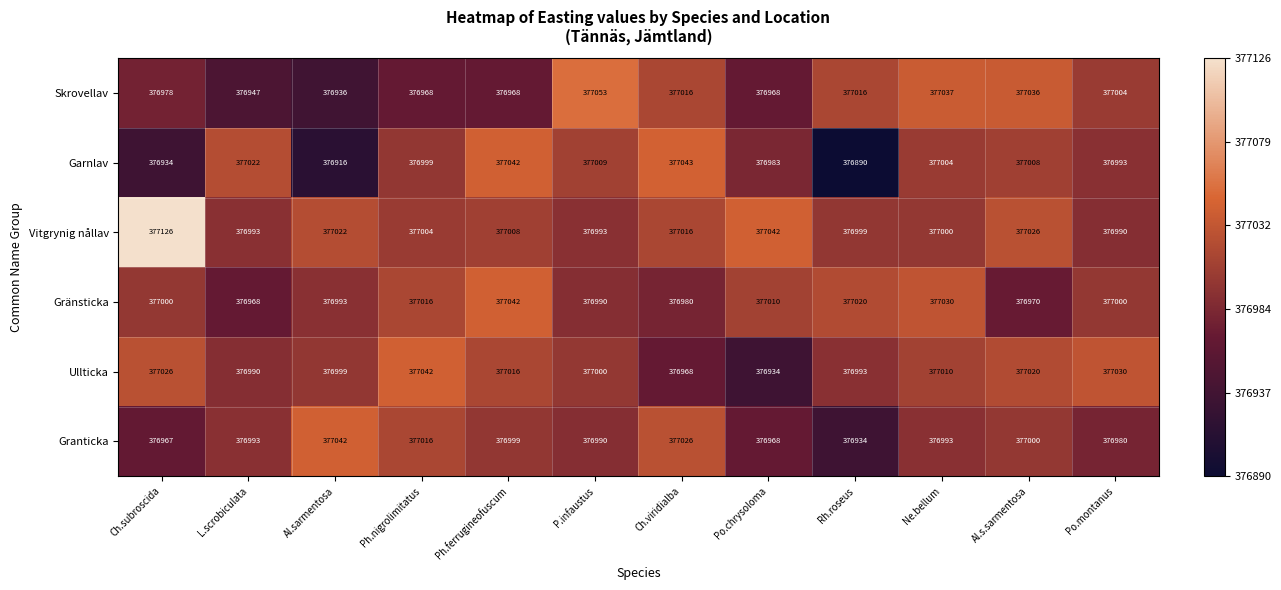

What is the maximum value shown in the chart?

377126